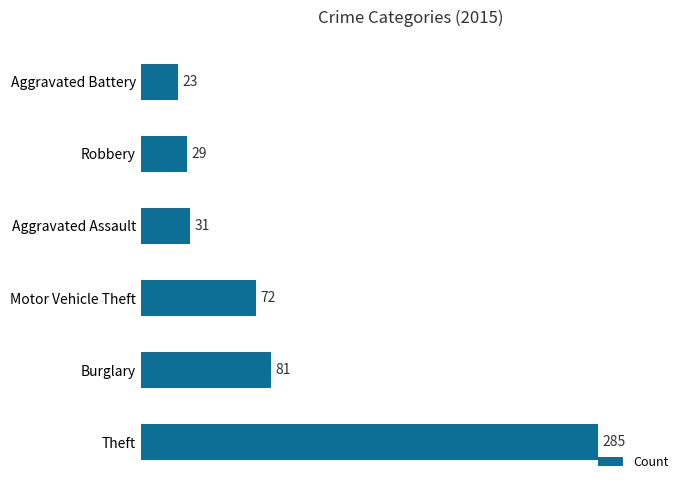

Which category has the lowest value across all series?

Aggravated Battery